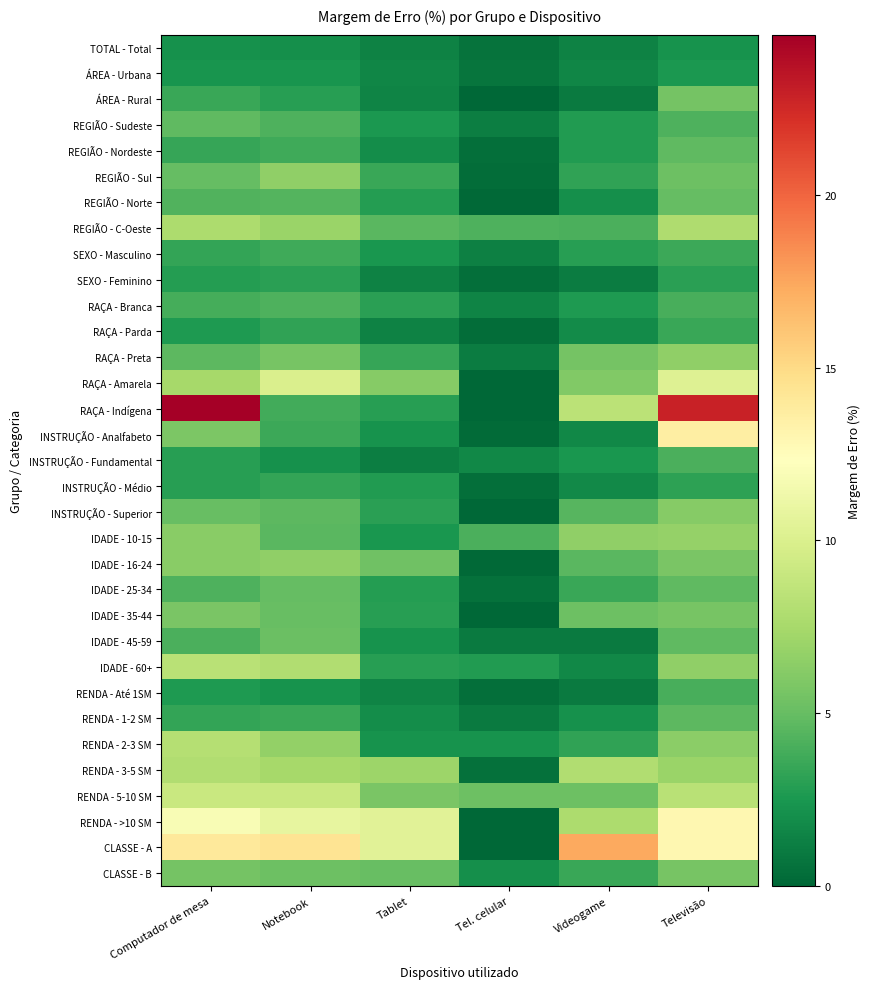

List the series in order of their peak value, lowest first.

TOTAL - Total, ÁREA - Urbana, SEXO - Feminino, INSTRUÇÃO - Médio, RAÇA - Parda, SEXO - Masculino, RENDA - Até 1SM, INSTRUÇÃO - Fundamental, RAÇA - Branca, RENDA - 1-2 SM, REGIÃO - Sudeste, REGIÃO - Nordeste, IDADE - 25-34, REGIÃO - Norte, IDADE - 45-59, ÁREA - Rural, CLASSE - B, IDADE - 35-44, INSTRUÇÃO - Superior, RAÇA - Preta, REGIÃO - Sul, IDADE - 16-24, IDADE - 10-15, REGIÃO - C-Oeste, RENDA - 3-5 SM, RENDA - 2-3 SM, IDADE - 60+, RENDA - 5-10 SM, RAÇA - Amarela, RENDA - >10 SM, INSTRUÇÃO - Analfabeto, CLASSE - A, RAÇA - Indígena